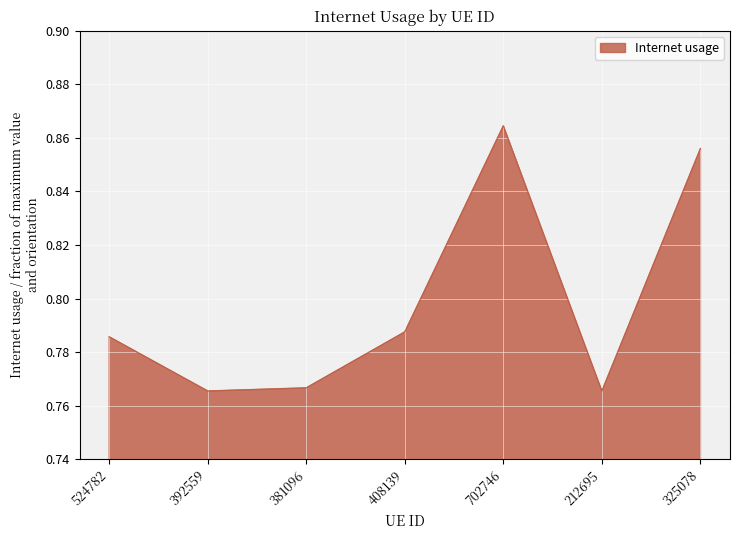

True or false: the data shows 0.5 at 524782.

False